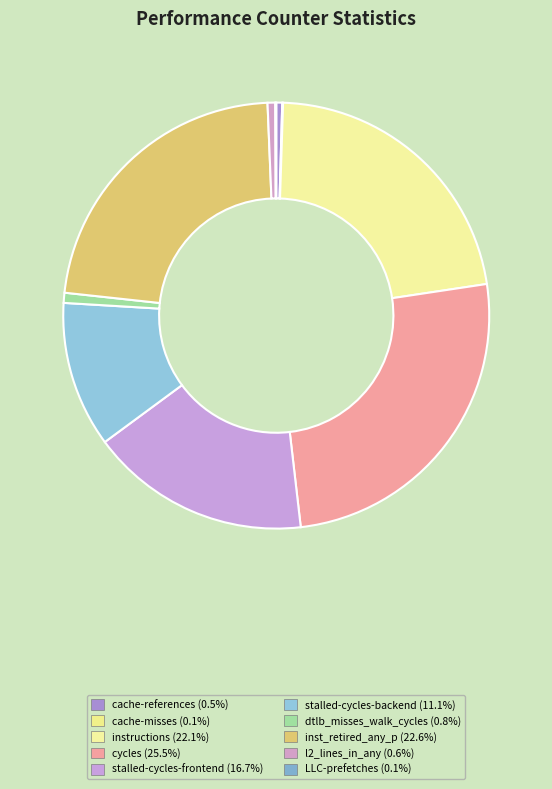

How many segments does this pie chart have?

10